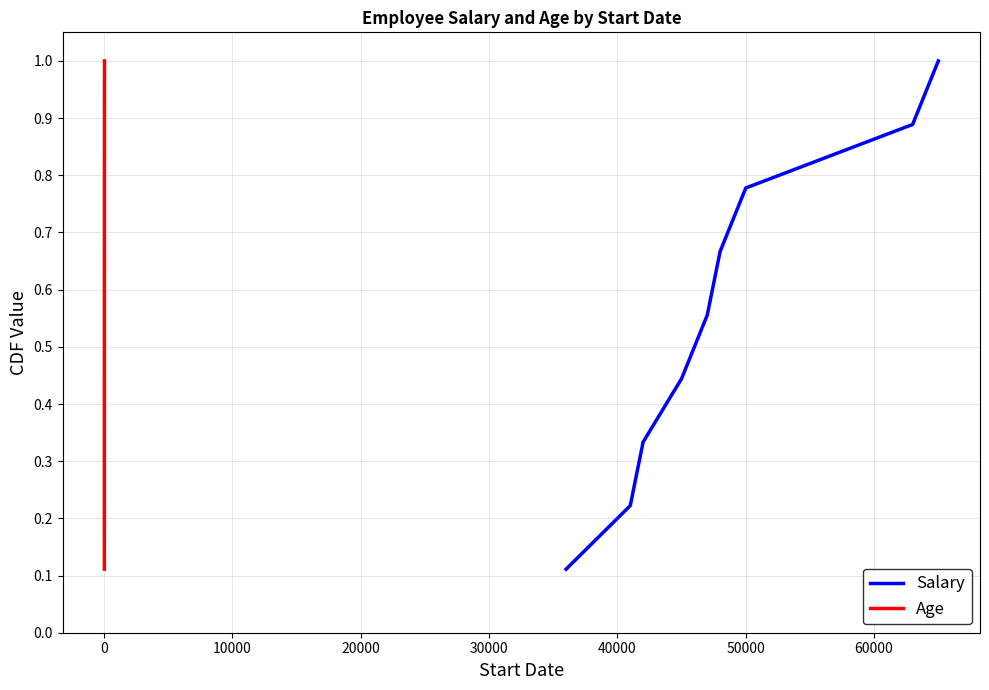

True or false: Salary and Age cross at least once.

False